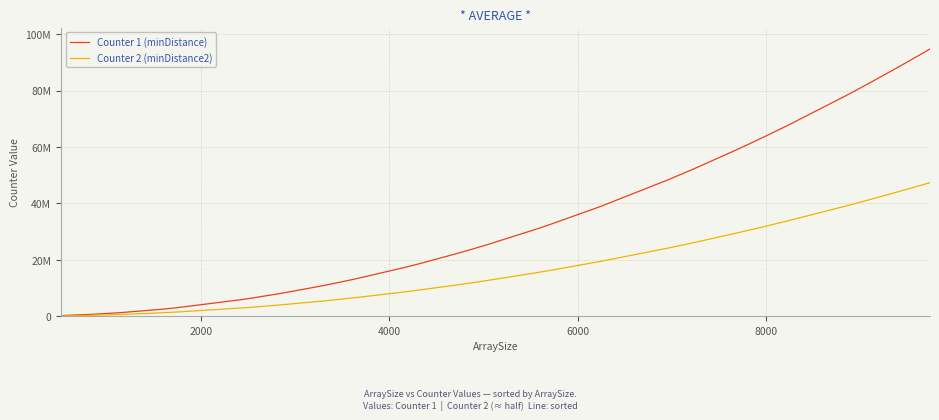

What are all the series names shown in the legend?

Counter 1 (minDistance), Counter 2 (minDistance2)